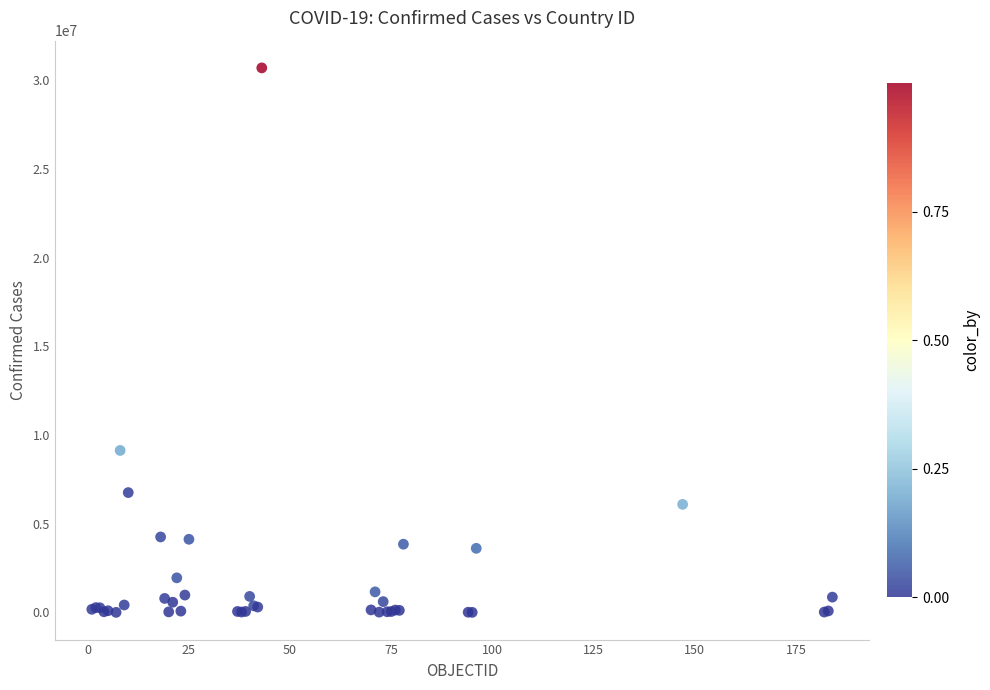

What Y value in the scatter plot is closest to 15354657?

9135308